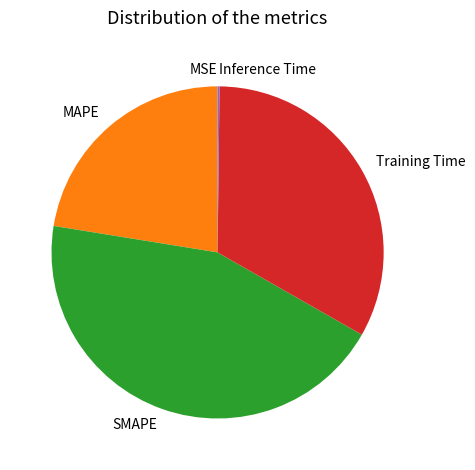

Which slice is the largest?

SMAPE